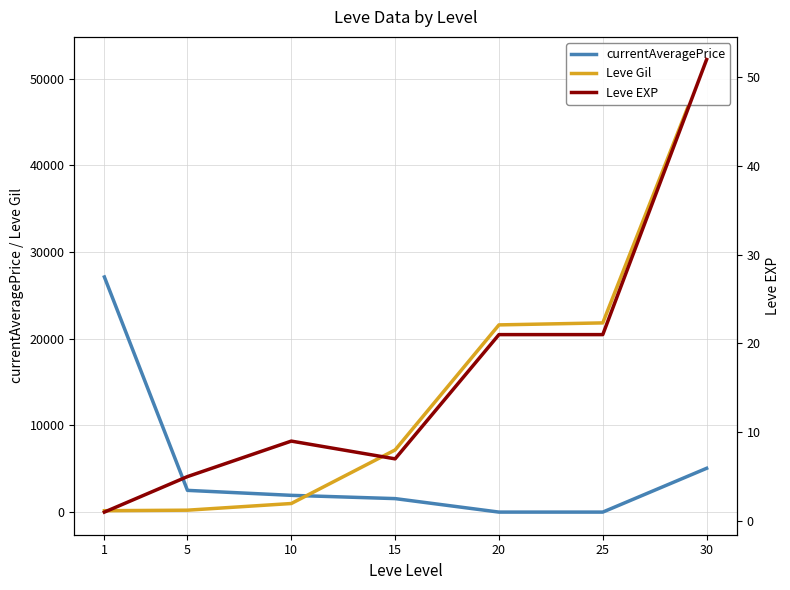

What is the value of the Leve EXP point at the 5th from the left?

21.0